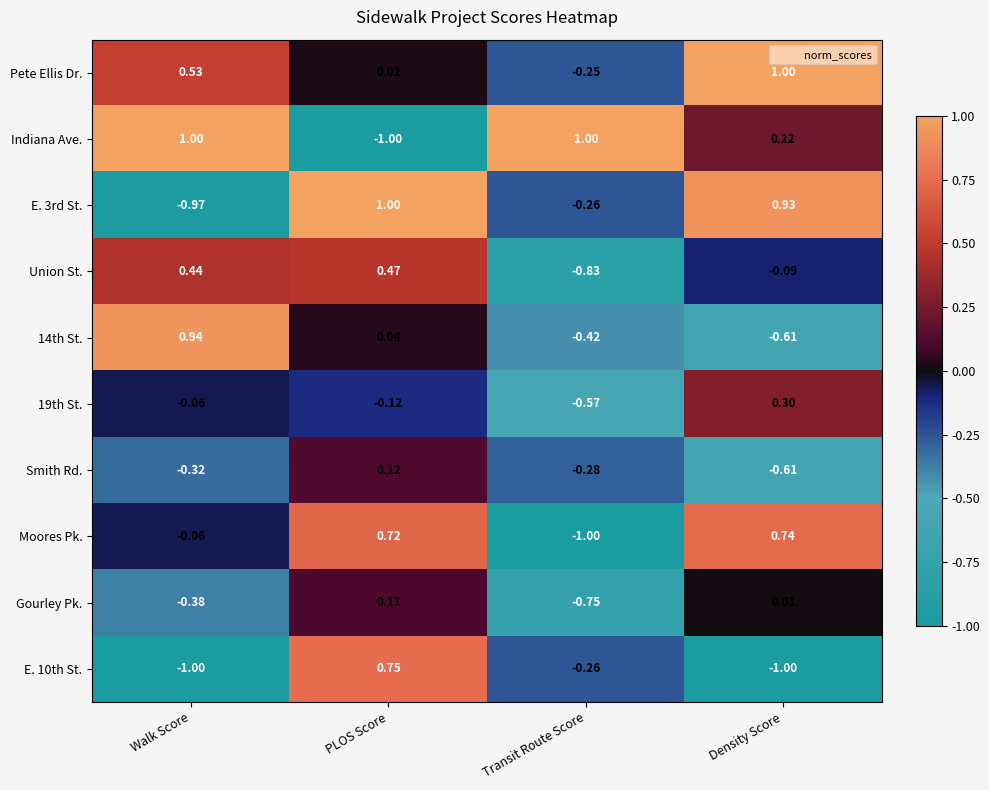

Between Walk Score and Transit Route Score, which series saw the biggest shift?

14th St.